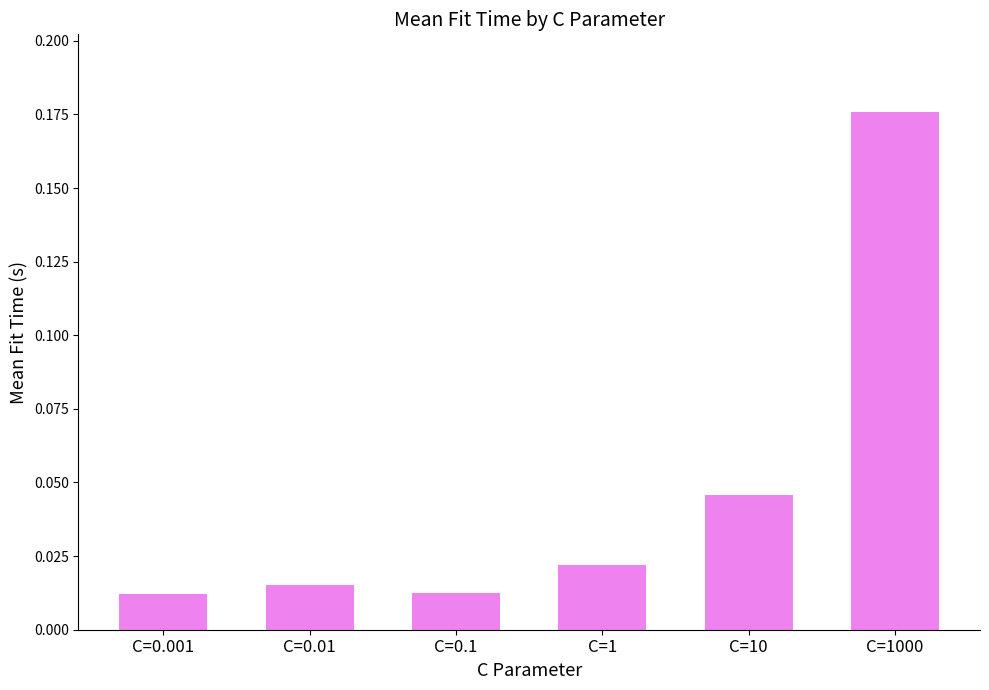

What is the label of the 6th bar from the left?

C=1000